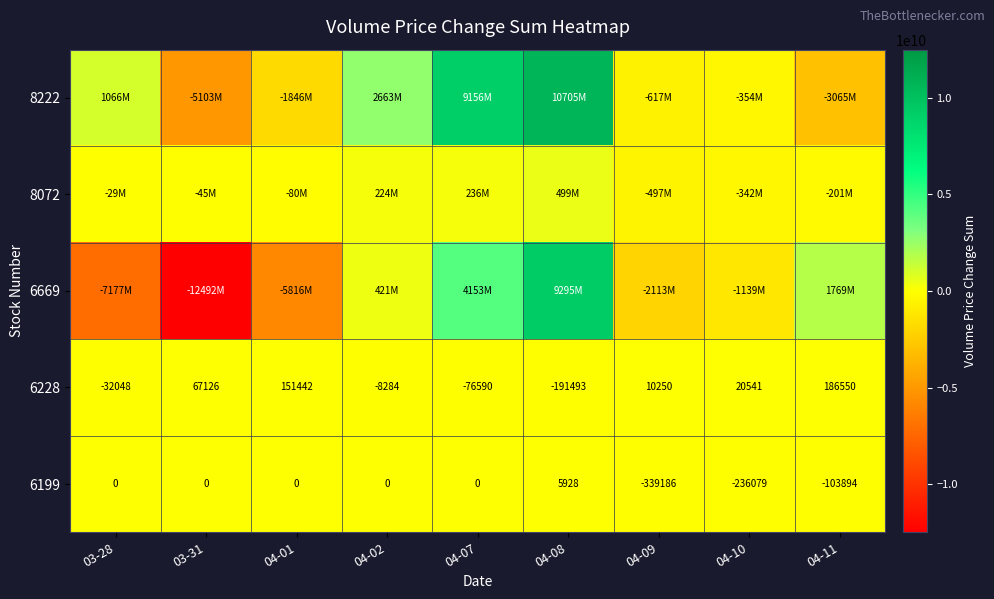

At which label does 6228 first exceed 10250?

03-31